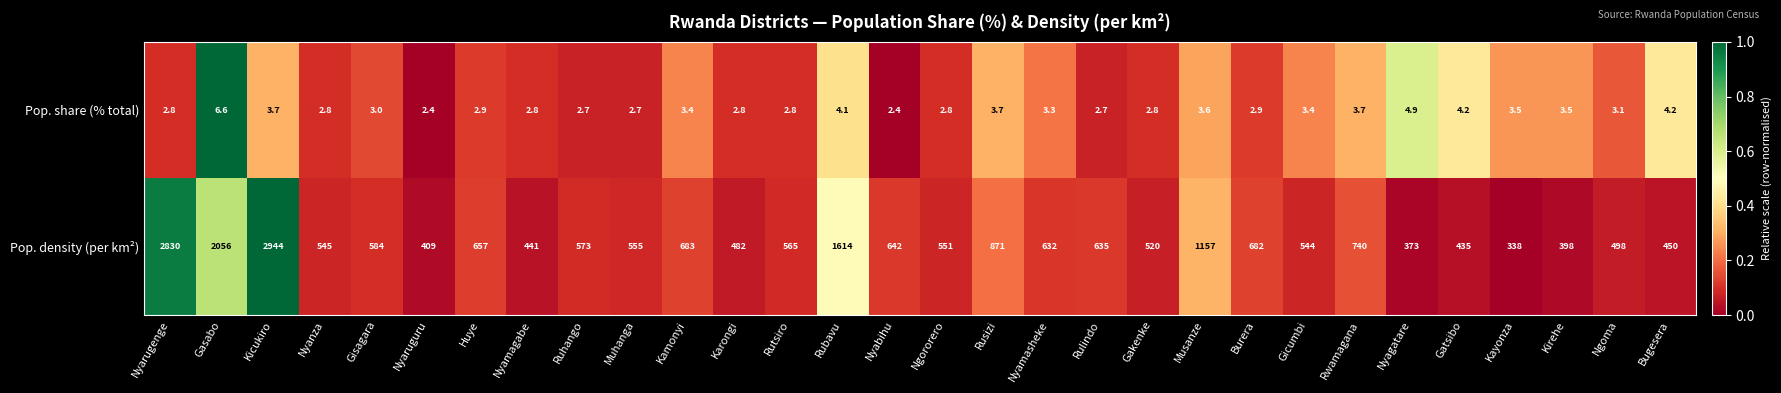

What is the greatest value displayed?

2944.0